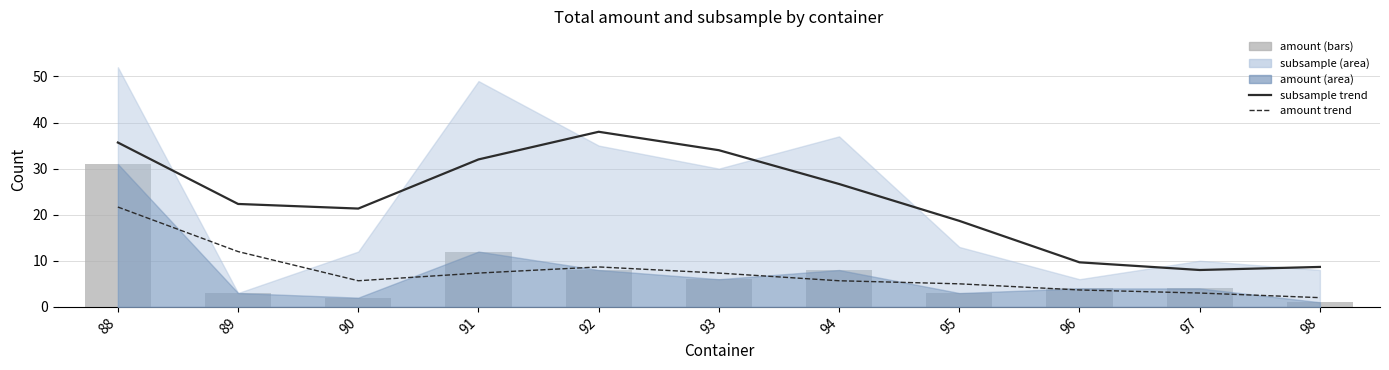

True or false: subsample trend has a value of 11.6 at 89.

False